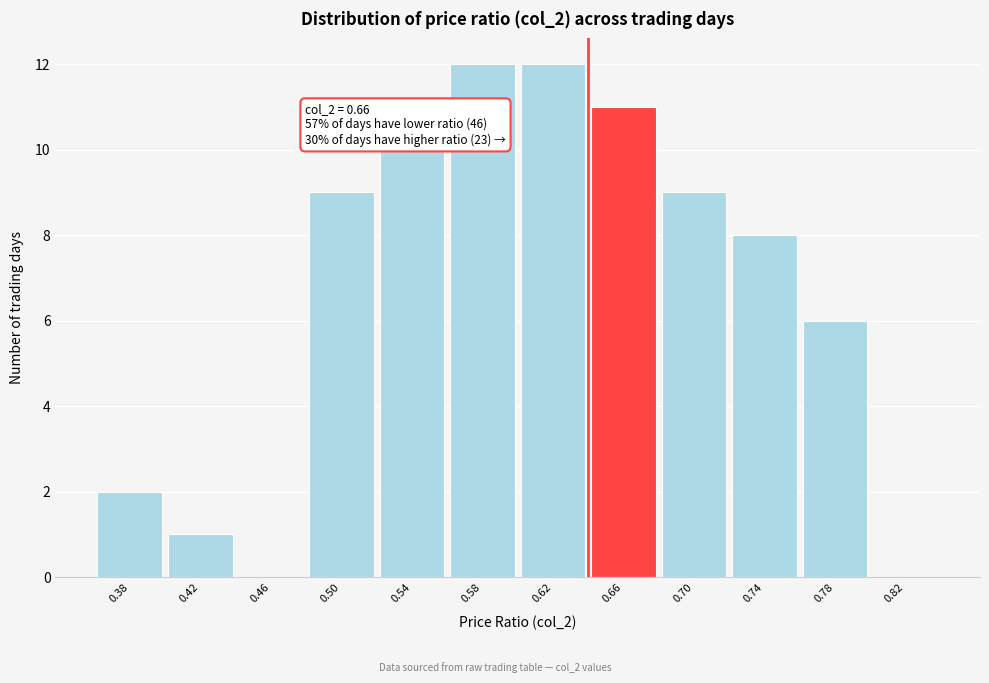

Reading left to right, list all the values displayed in this chart.

0.38=2	0.42=1	0.46=0	0.50=9	0.54=10	0.58=12	0.62=12	0.66=11	0.70=9	0.74=8	0.78=6	0.82=0